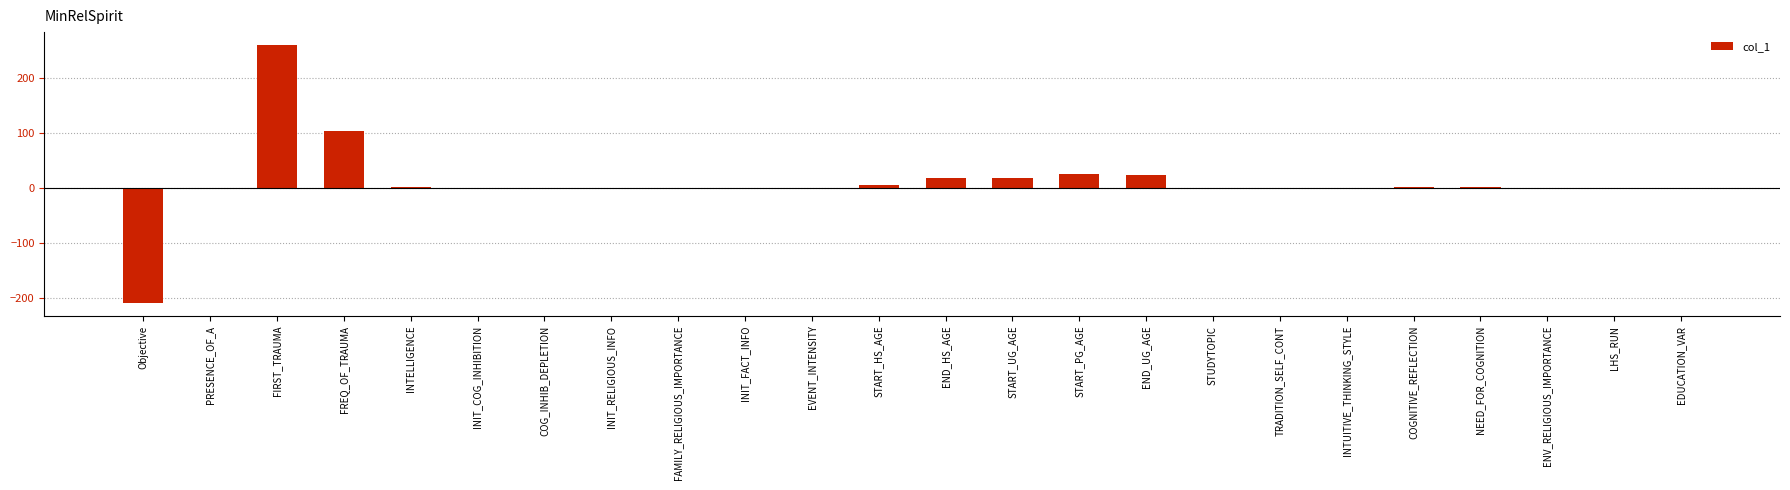

How many series are shown in this chart?

1